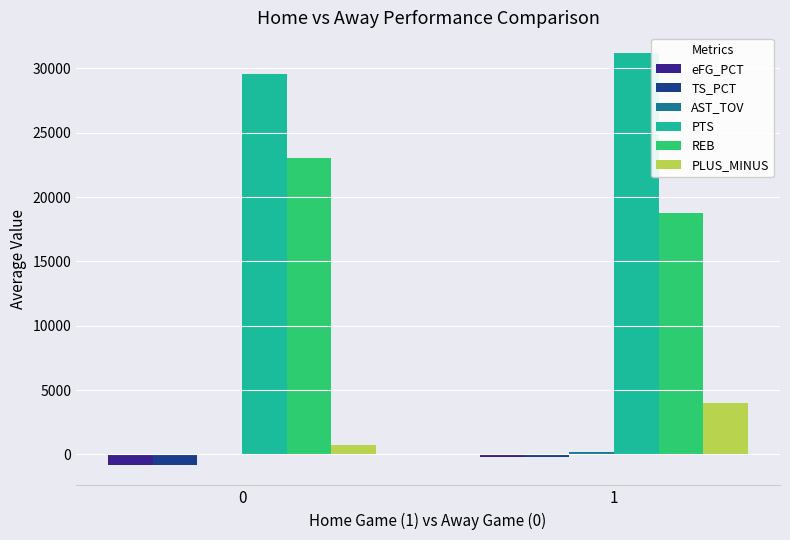

What is the sum of all PLUS_MINUS values?

4700